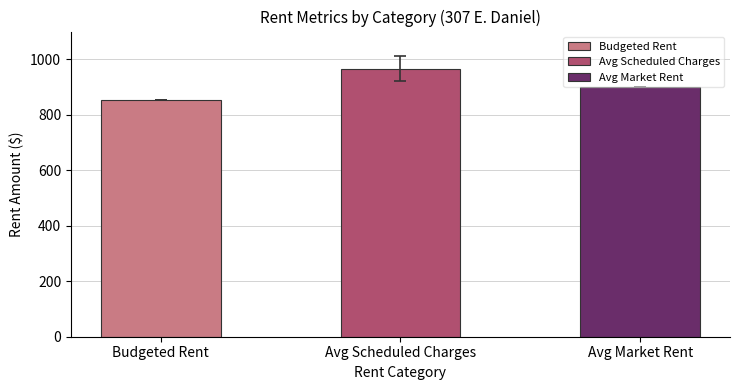

Approximately how many times larger is the value at Avg Market Rent compared to Avg Scheduled Charges?

0.9